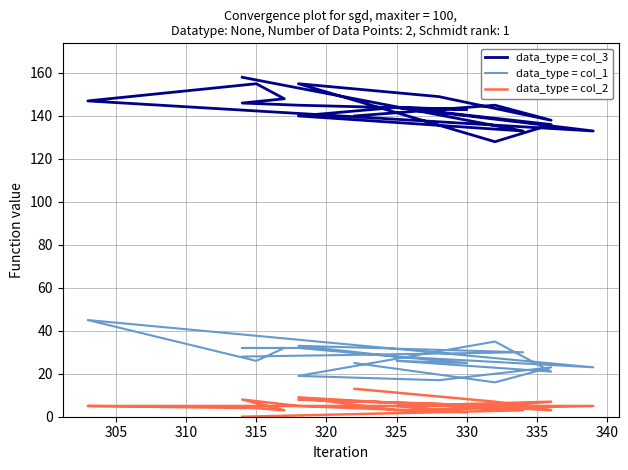

Is it true that data_type = col_1 equals 13 at 10?

False